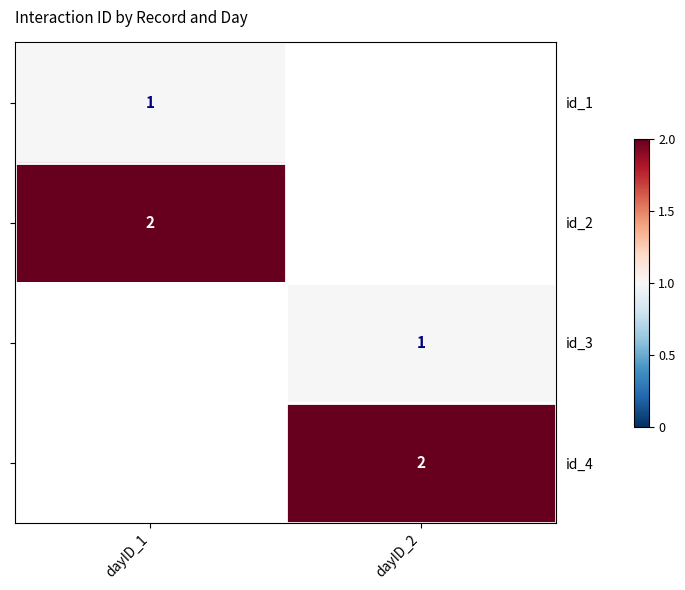

Is it true that id_3 equals 0 at dayID_2?

False